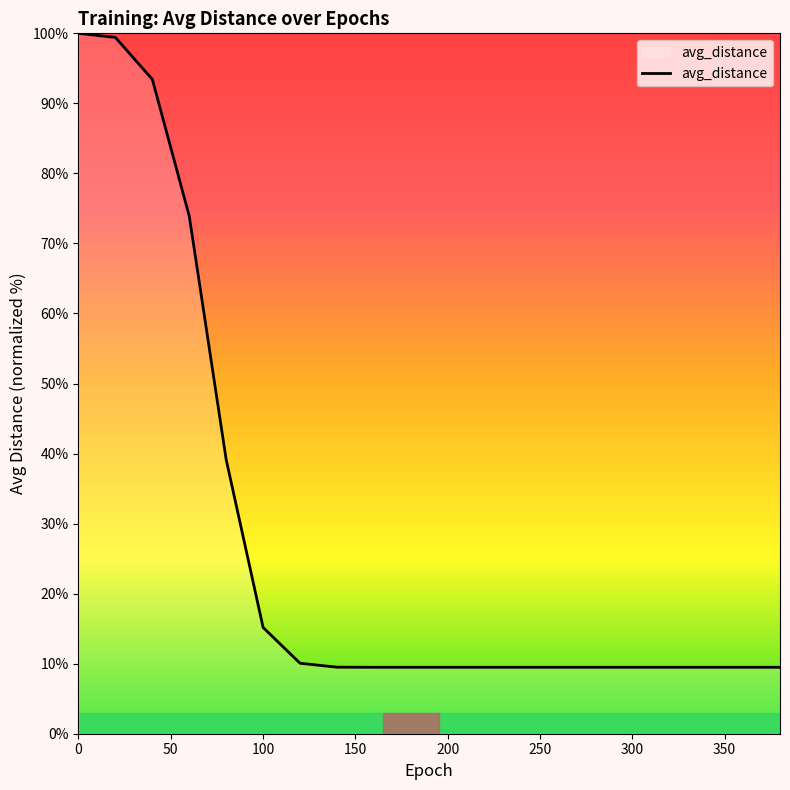

What is the difference between the maximum and minimum values?

90.5